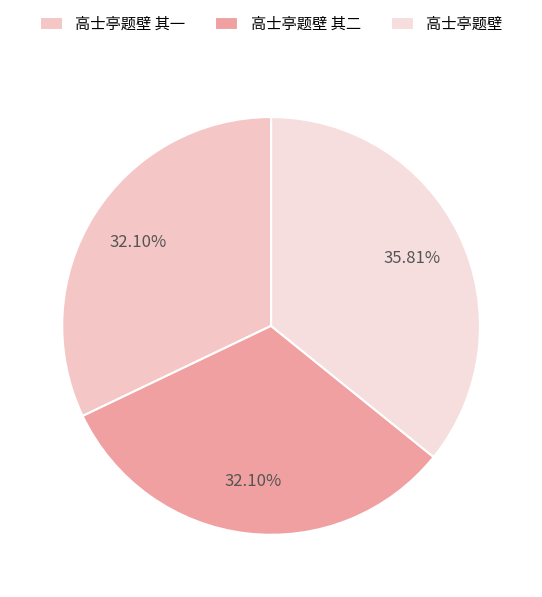

Is there a majority slice in this chart?

No